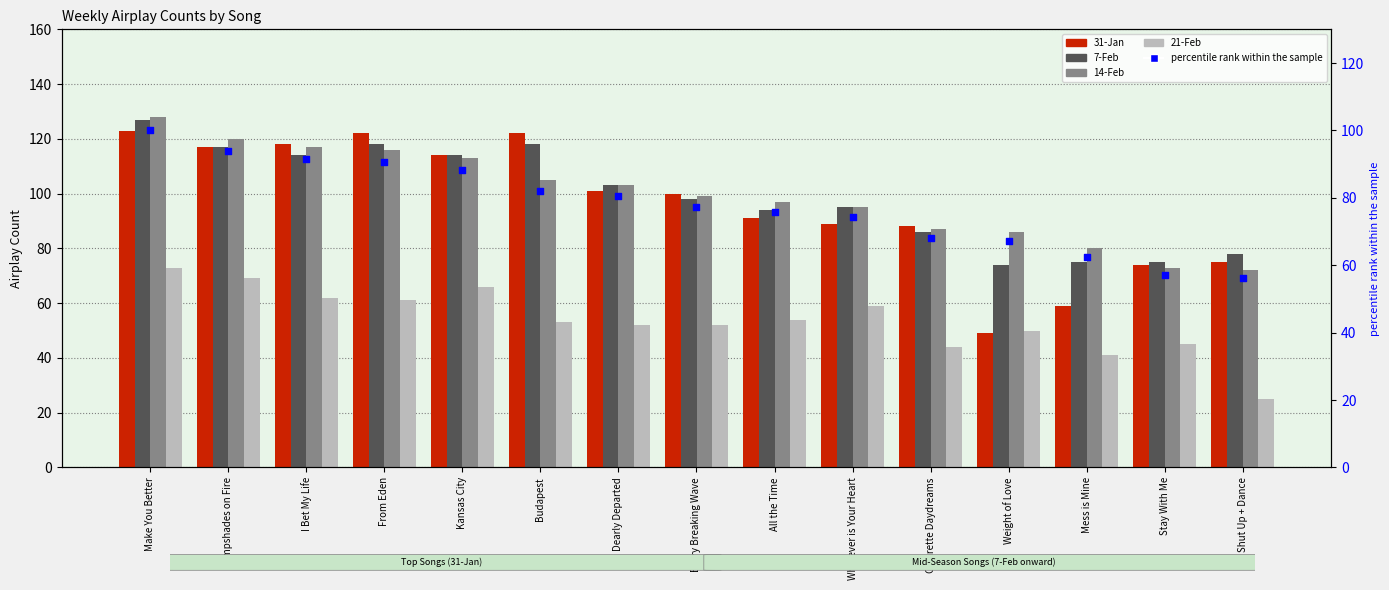

Which series reaches the minimum Y coordinate?

21-Feb